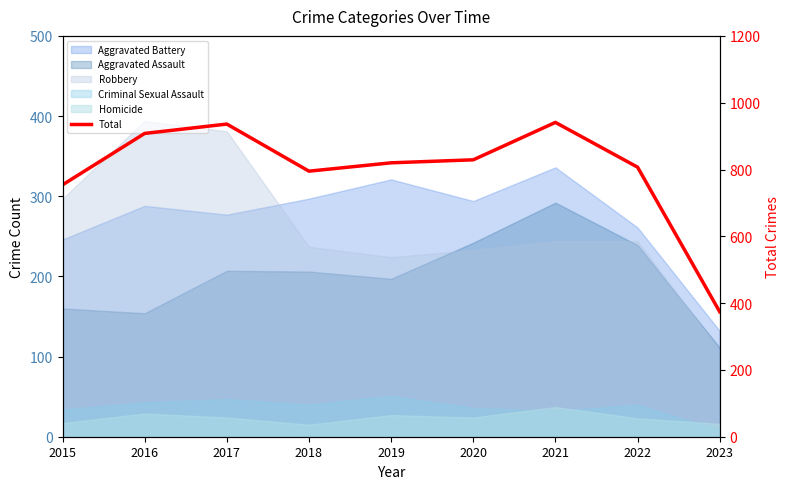

How many data points does each series have?

9